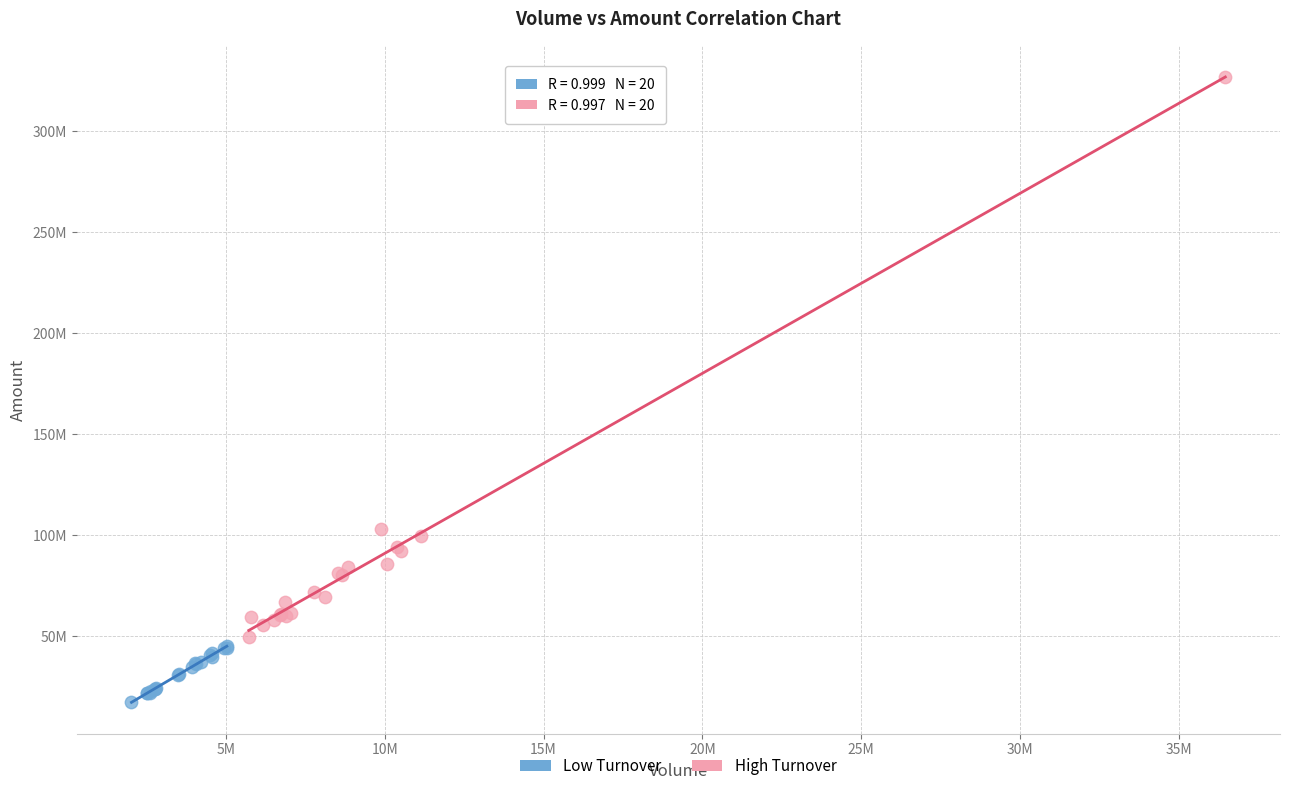

What are all the series names shown in the legend?

Low Turnover, High Turnover